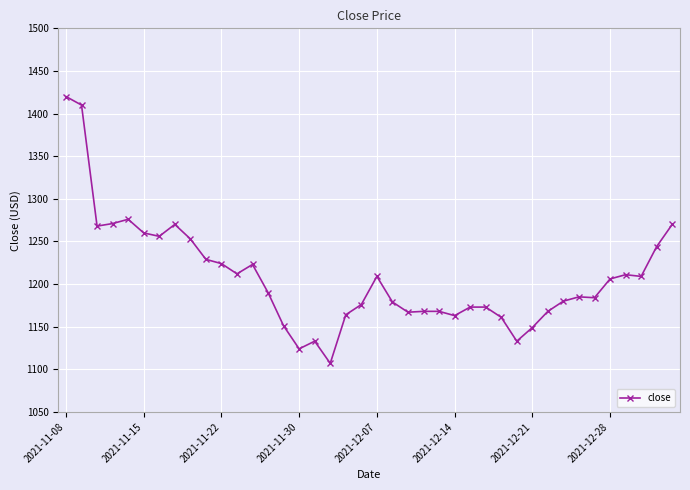

What is the minimum value shown in the chart?

1107